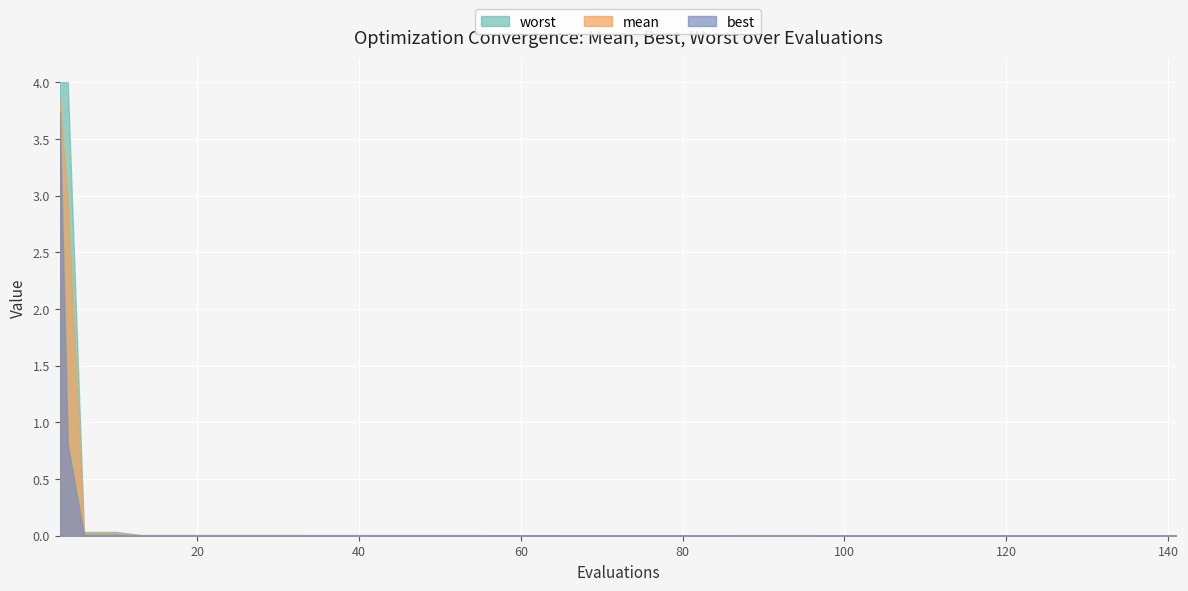

What is the average value of the worst series?

0.2